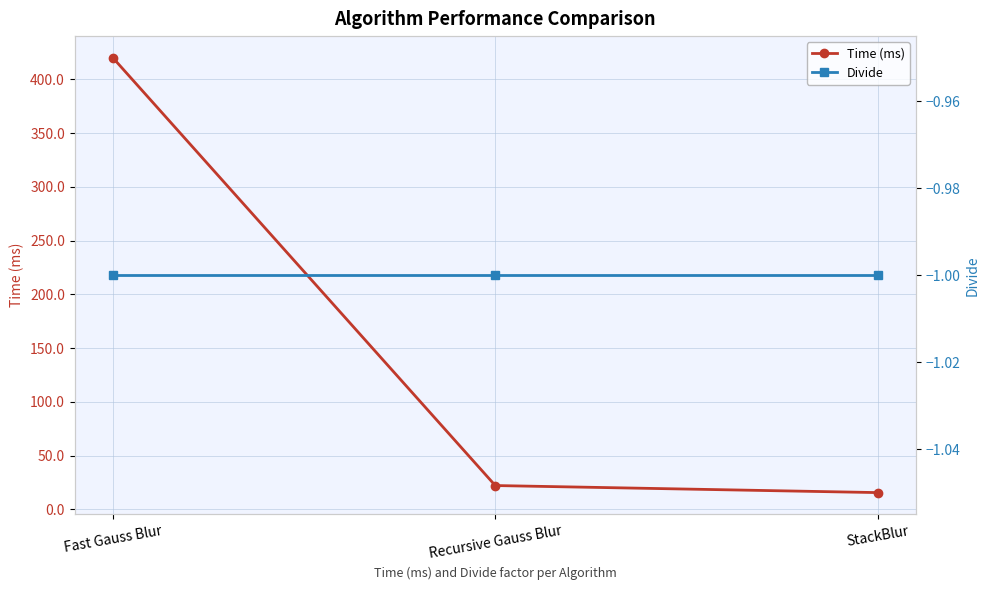

Which series has the largest total across all categories?

Time (ms)